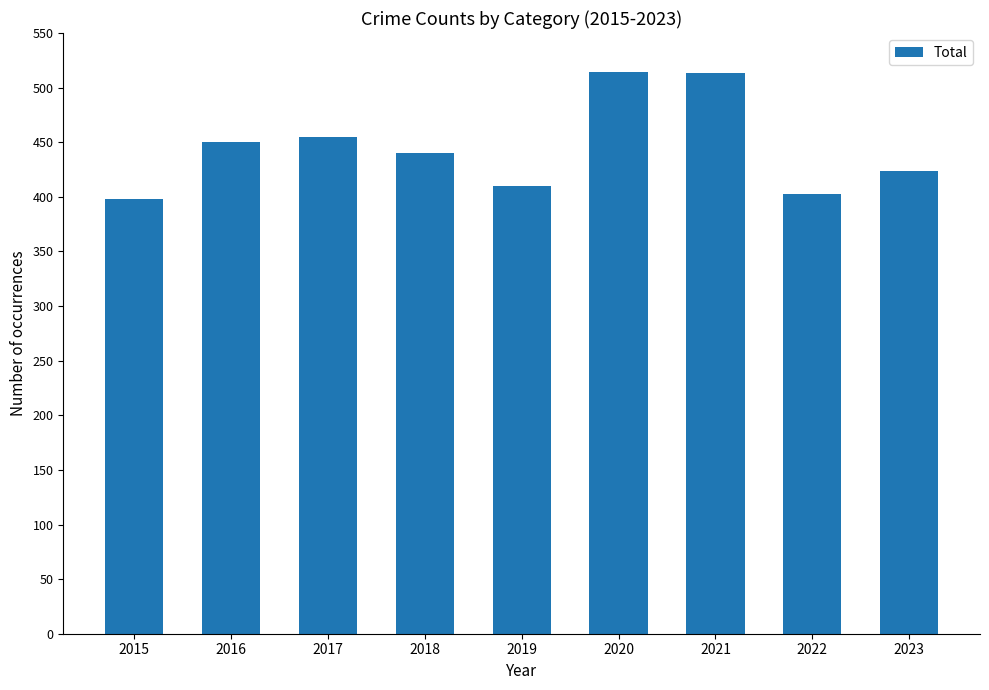

How many bars are there in total?

9